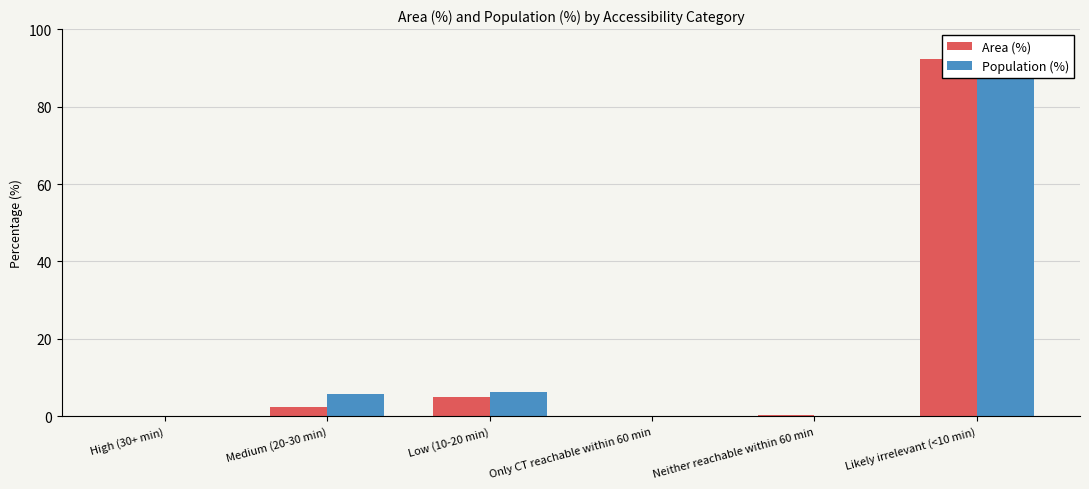

Between High (30+ min) and Medium (20-30 min), which series saw the biggest shift?

Population (%)